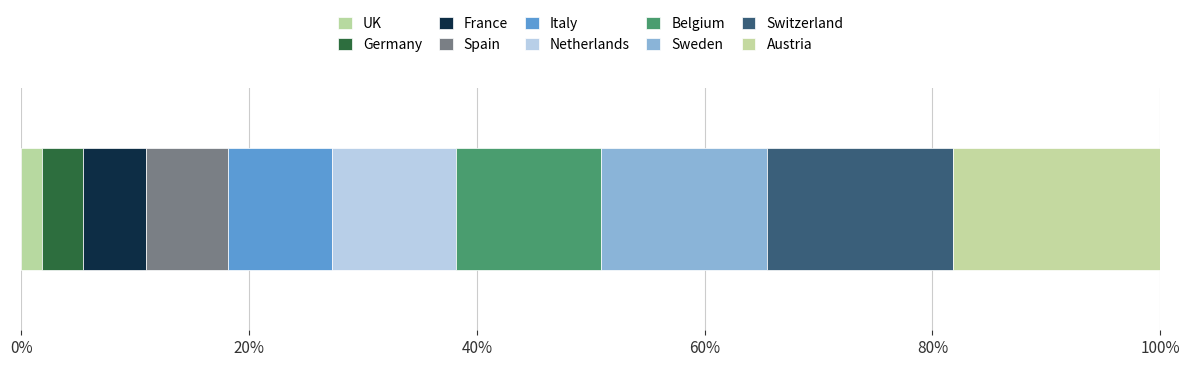

What is the label of the 9th bar from the left?

Switzerland